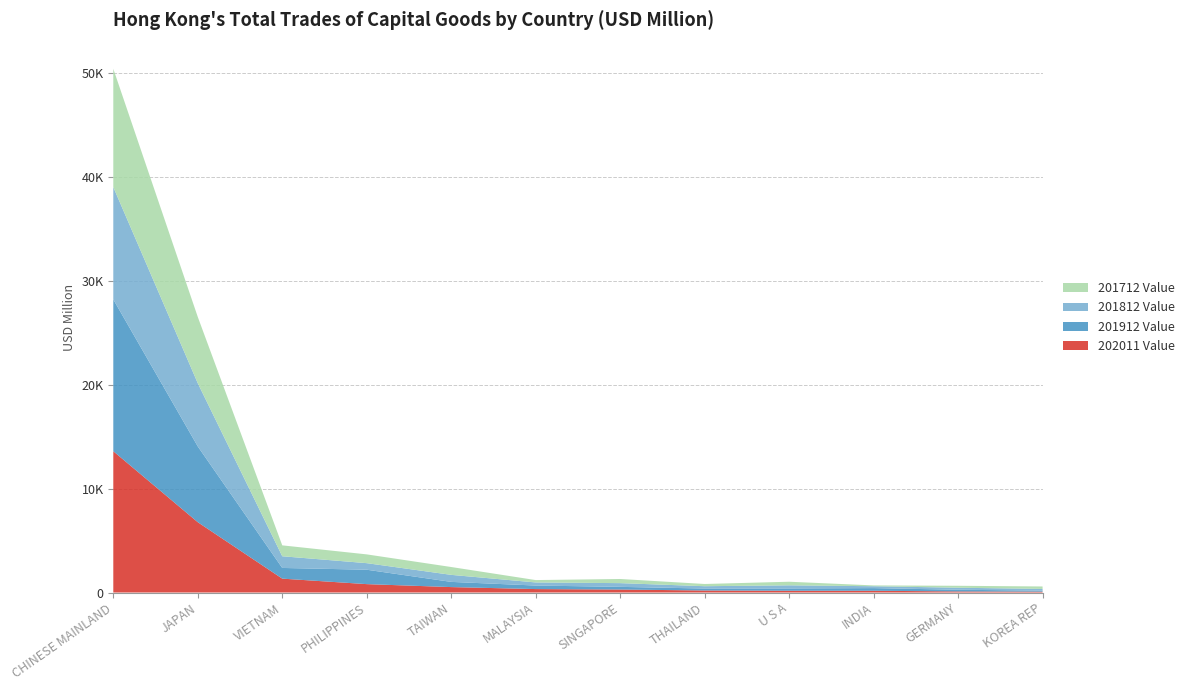

Reading left to right, list all the values displayed in this chart.

202011 Value: CHINESE MAINLAND=13606.4	JAPAN=6771.9	VIETNAM=1337.4	PHILIPPINES=808.4	TAIWAN=523.3	MALAYSIA=331.9	SINGAPORE=288.6	THAILAND=195.2	U S A=170.1	INDIA=169.0	GERMANY=104.9	KOREA REP=82.6
201912 Value: CHINESE MAINLAND=14618.2	JAPAN=7297.4	VIETNAM=1029.3	PHILIPPINES=1387.6	TAIWAN=500.8	MALAYSIA=340.0	SINGAPORE=256.4	THAILAND=188.5	U S A=222.3	INDIA=255.9	GERMANY=161.4	KOREA REP=100.3
201812 Value: CHINESE MAINLAND=10815.1	JAPAN=6083.8	VIETNAM=1125.7	PHILIPPINES=631.7	TAIWAN=676.7	MALAYSIA=298.2	SINGAPORE=359.0	THAILAND=223.2	U S A=301.8	INDIA=180.9	GERMANY=195.3	KOREA REP=163.2
201712 Value: CHINESE MAINLAND=11390.3	JAPAN=6383.9	VIETNAM=1049.6	PHILIPPINES=844.7	TAIWAN=755.6	MALAYSIA=228.6	SINGAPORE=399.1	THAILAND=215.4	U S A=344.3	INDIA=78.5	GERMANY=186.9	KOREA REP=236.1